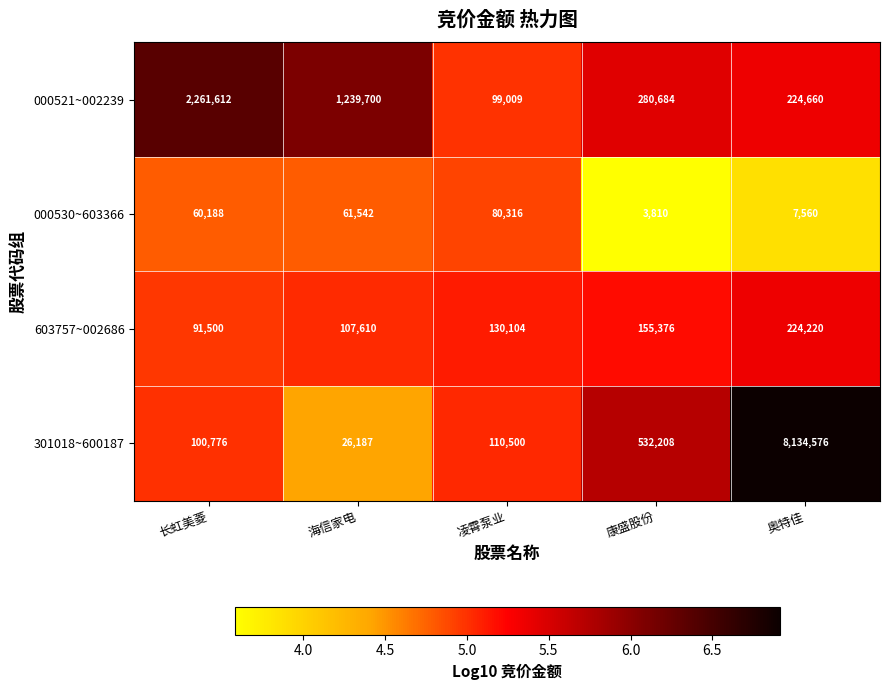

What is the spread (max minus min) of values at 奥特佳?

8127016